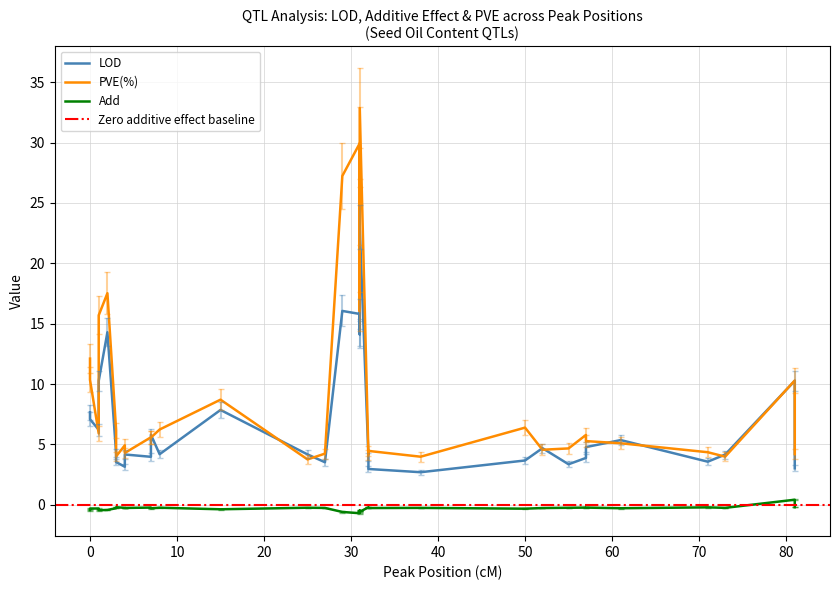

True or false: Add and LOD cross at least once.

False